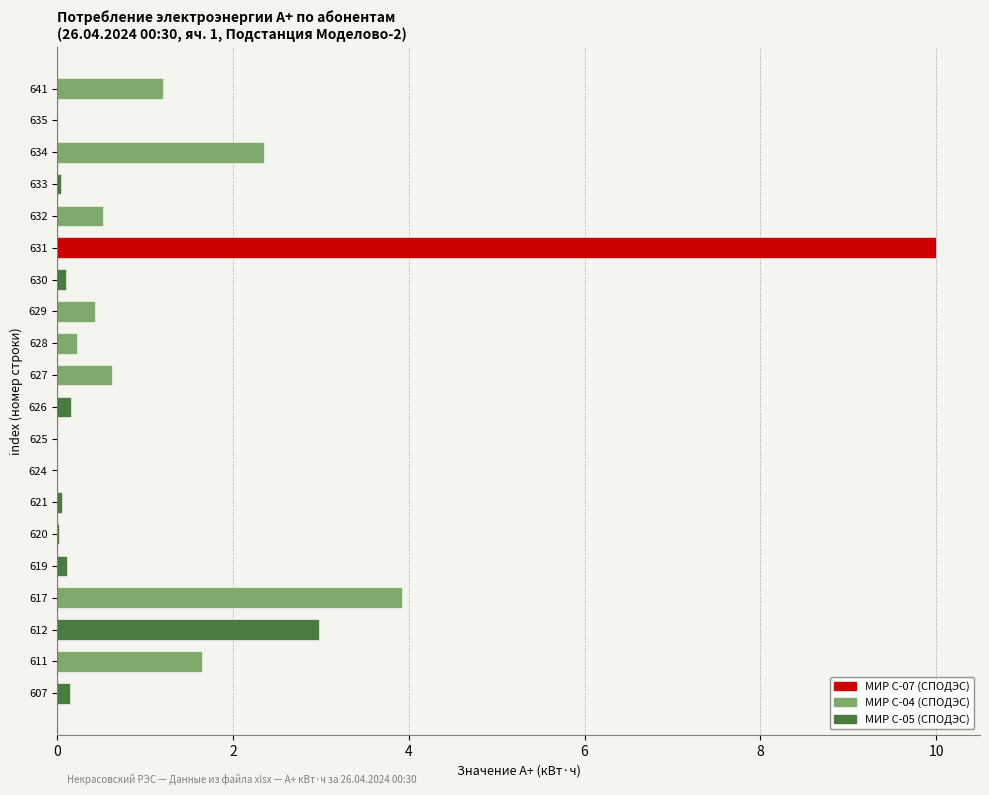

How many distinct data groups are displayed?

1